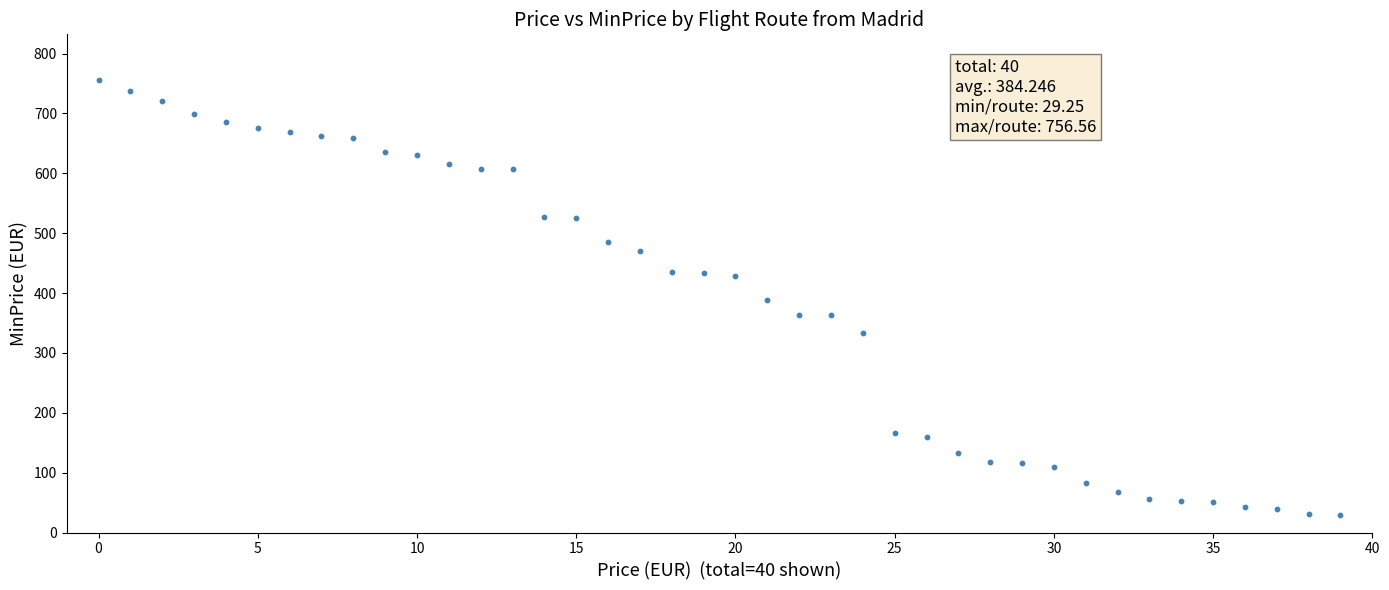

What is the range of Y values (max minus min)?

727.3